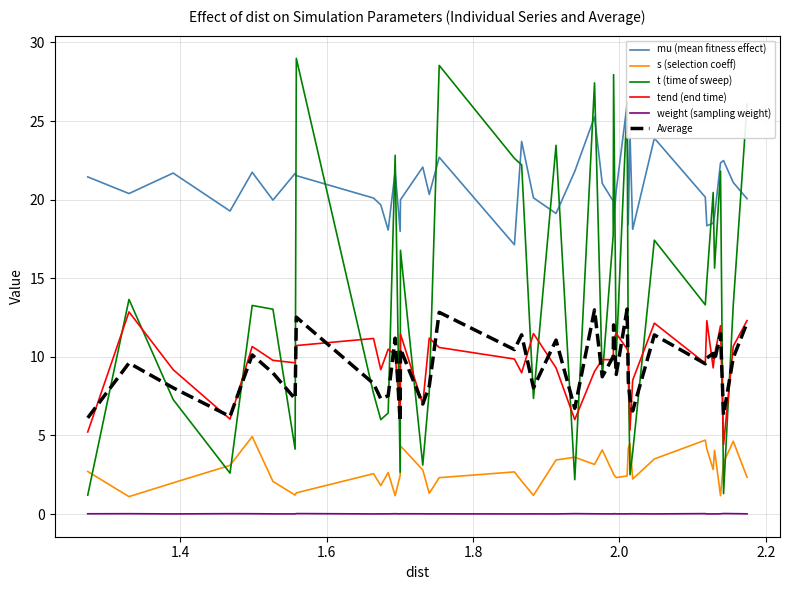

True or false: weight (sampling weight) and t (time of sweep) intersect in this chart.

False